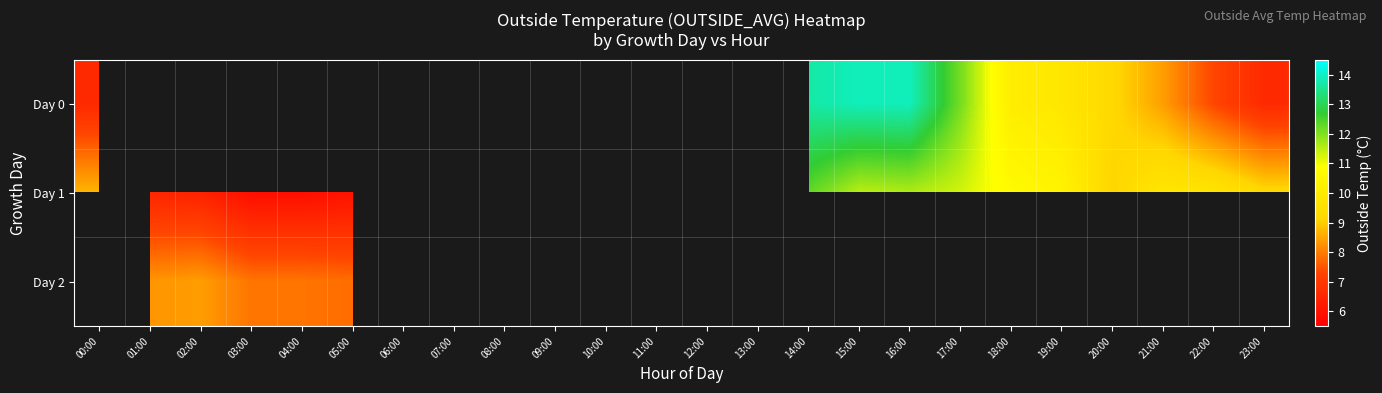

How many series are shown in this chart?

3